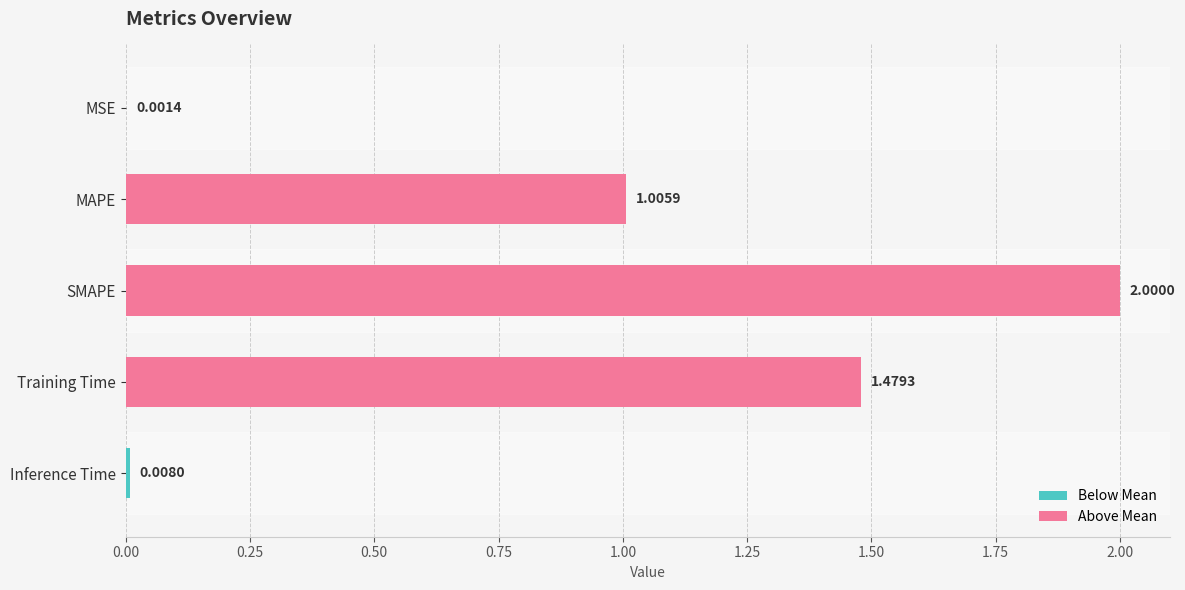

What is the sum of the values at SMAPE and MSE?

2.0